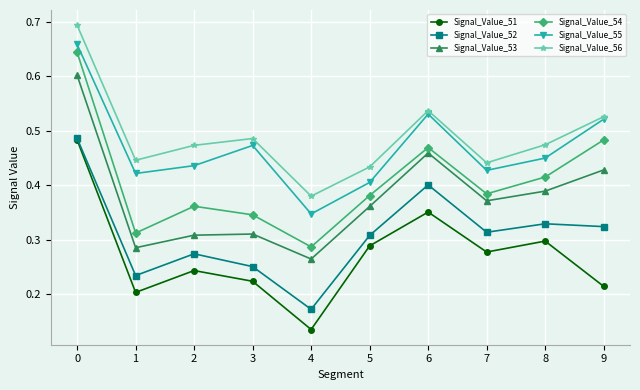

Where is Signal_Value_53 nearest to the value 0?

4